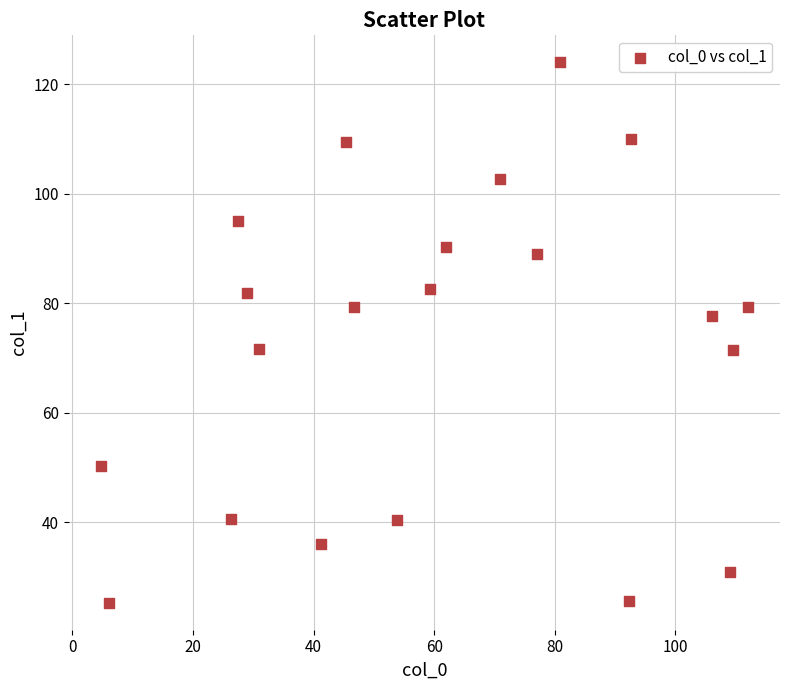

What is the range of Y values (max minus min)?

98.7